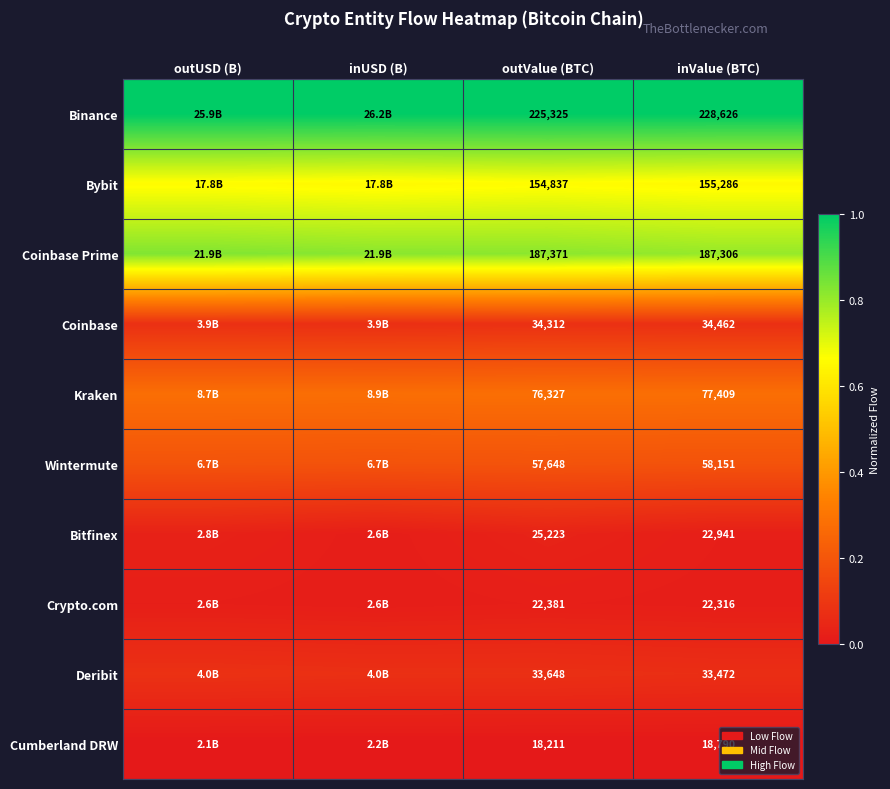

At inValue (BTC), list the series in order from largest to smallest.

Binance, Coinbase Prime, Bybit, Kraken, Wintermute, Coinbase, Deribit, Bitfinex, Crypto.com, Cumberland DRW